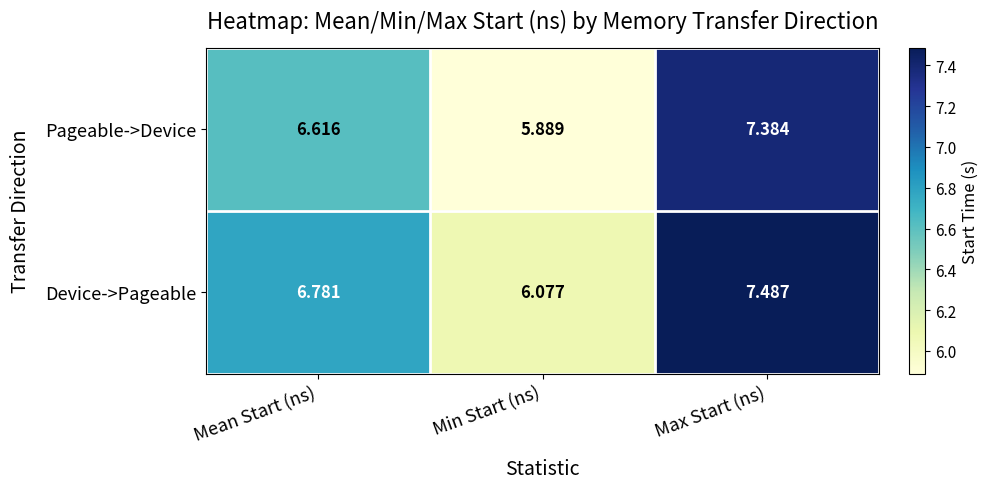

Which series has the largest total across all categories?

Device->Pageable